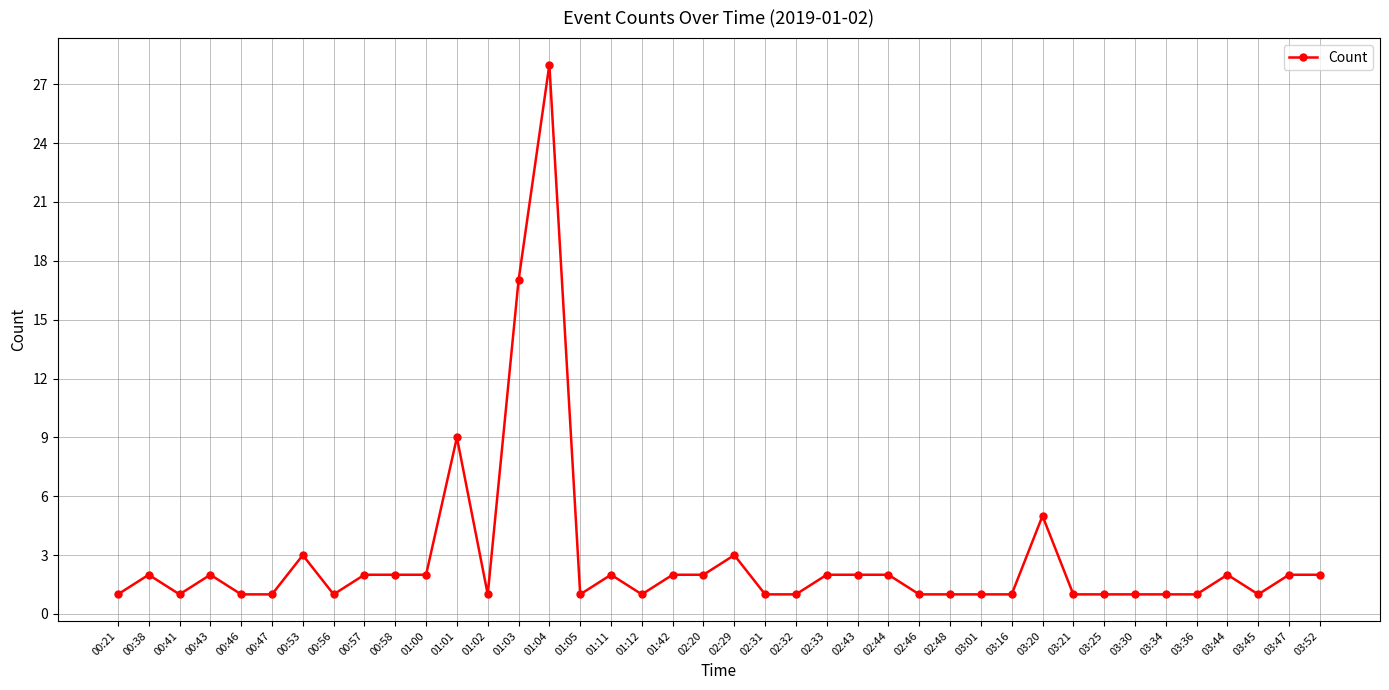

Where is the first local maximum?

00:38